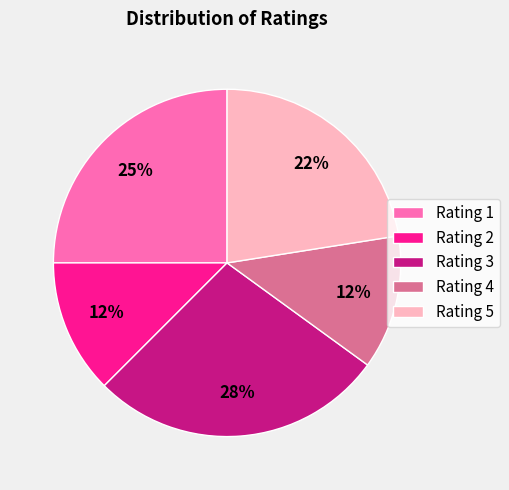

How many slices are in this pie chart?

5